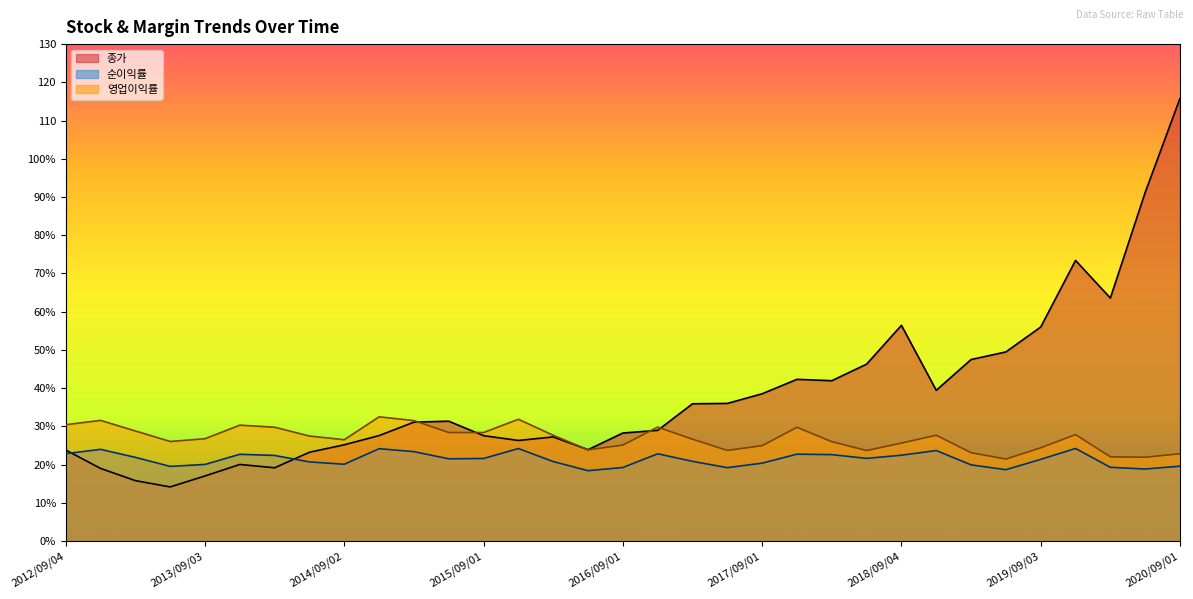

What position from the left is 2016/06/01?

16